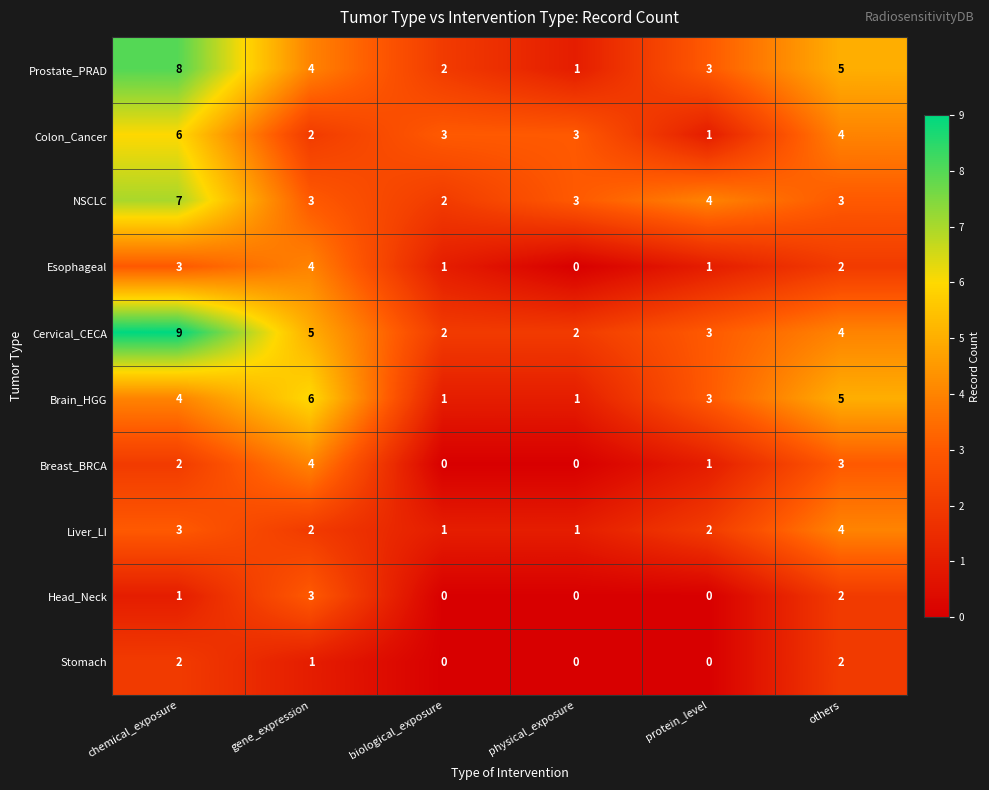

At which category is the sum across all series the highest?

chemical_exposure